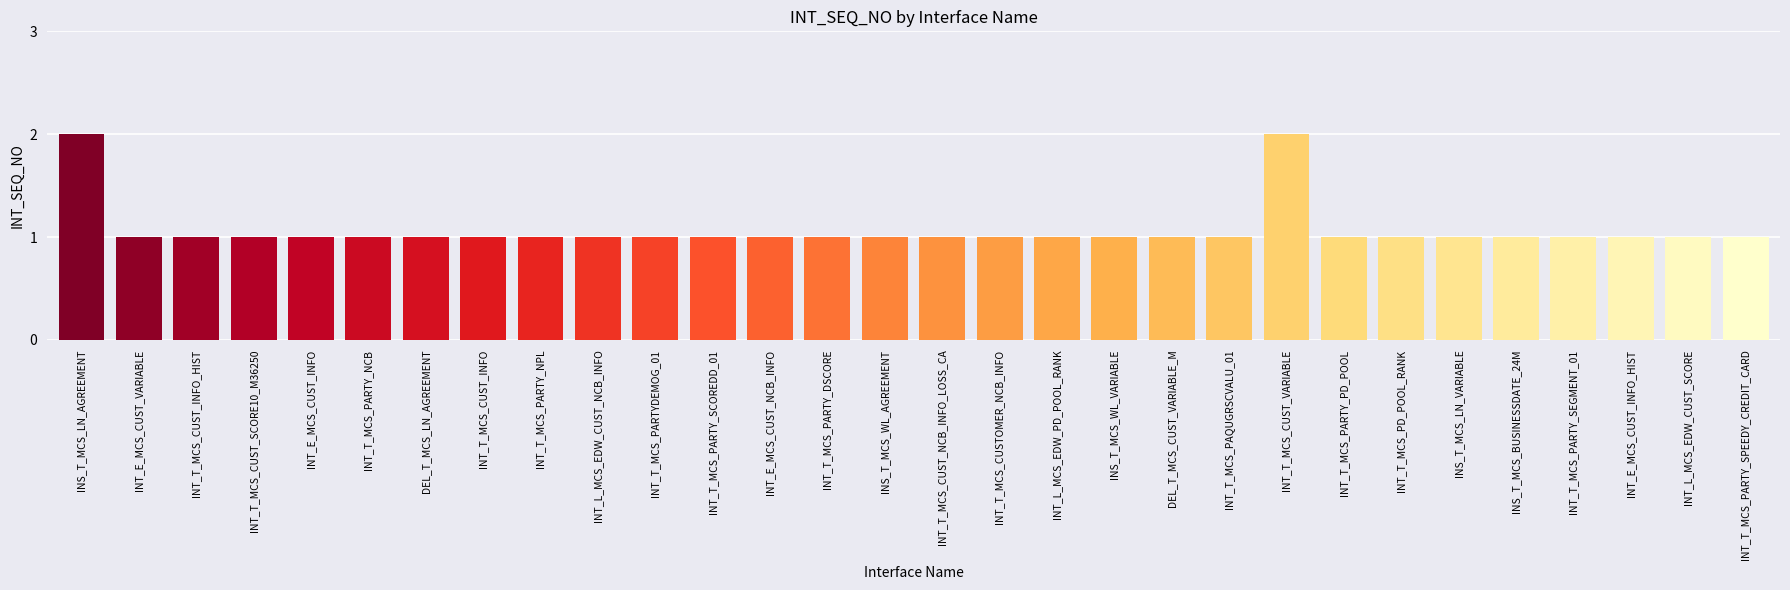

What is the value of the 13th bar from the left?

1